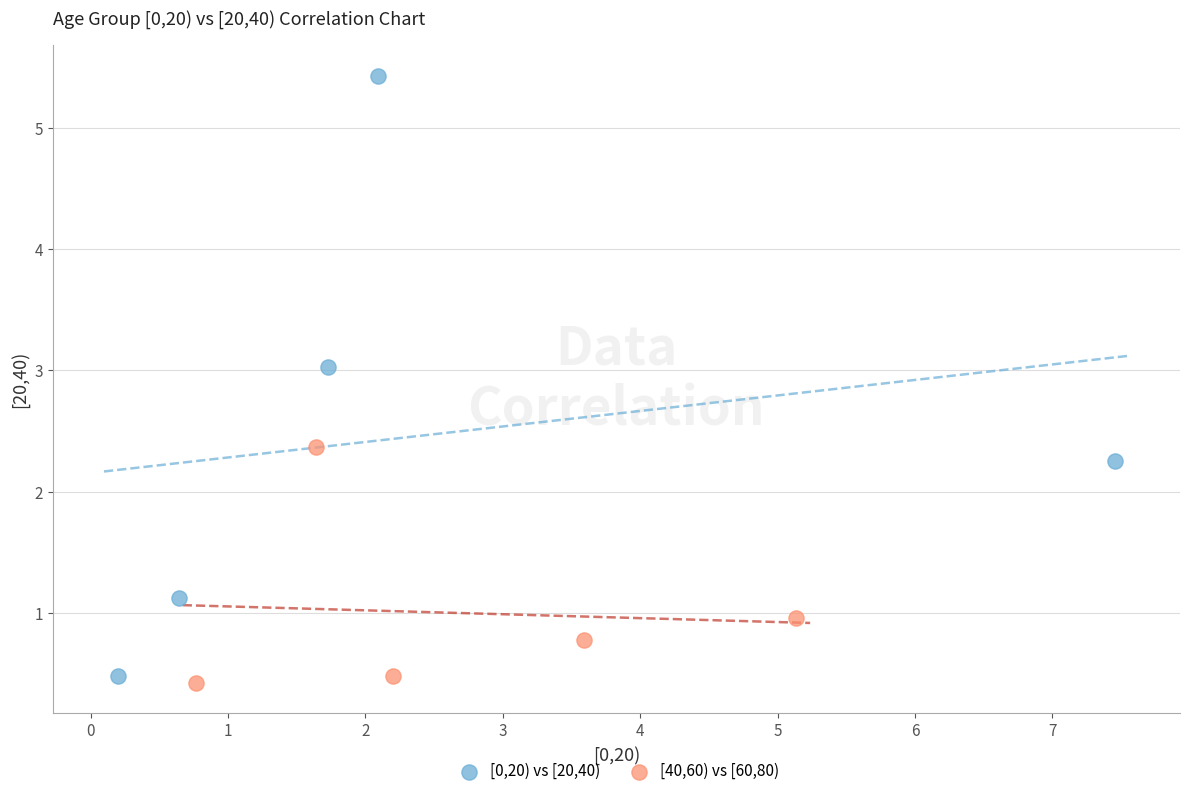

Which series contains the lowest Y value?

[40,60) vs [60,80)